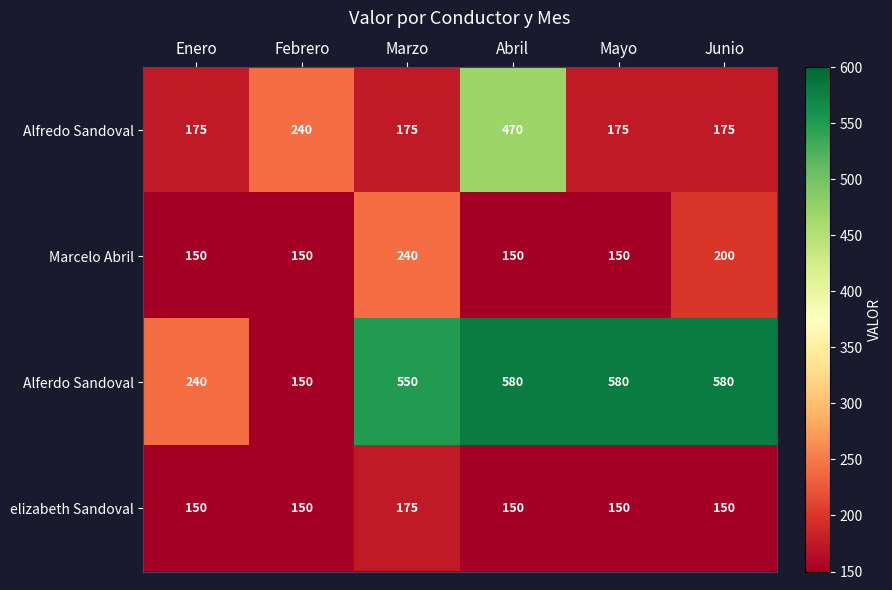

Where is Marcelo Abril nearest to the value 195?

Junio